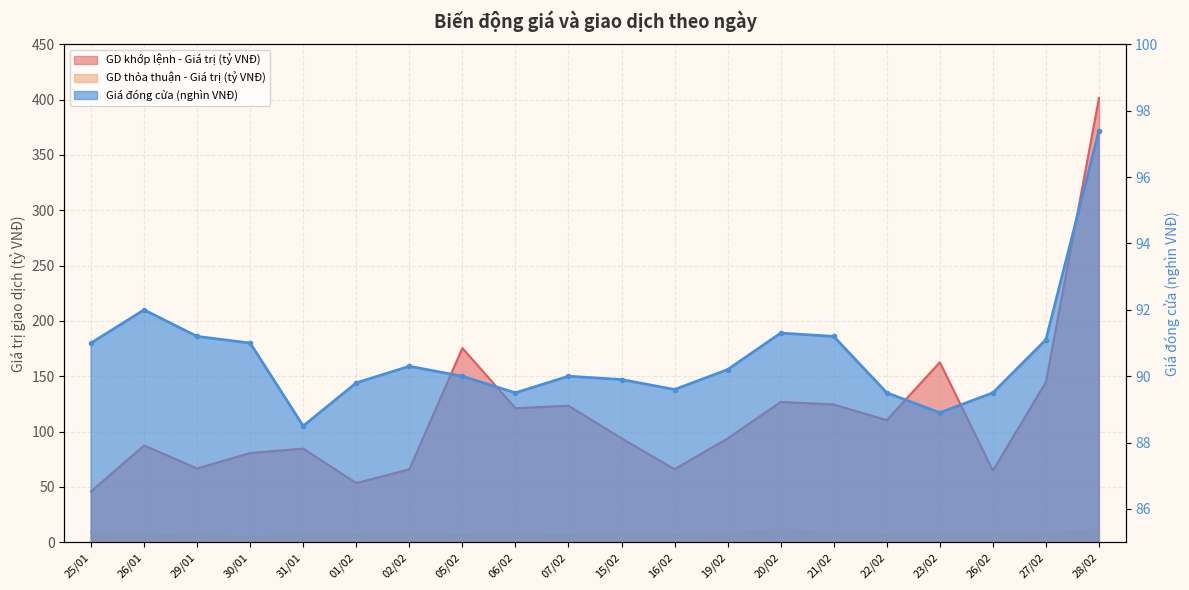

How many interior local valleys does the GD thỏa thuận - Giá trị (tỷ VNĐ) series have?

8